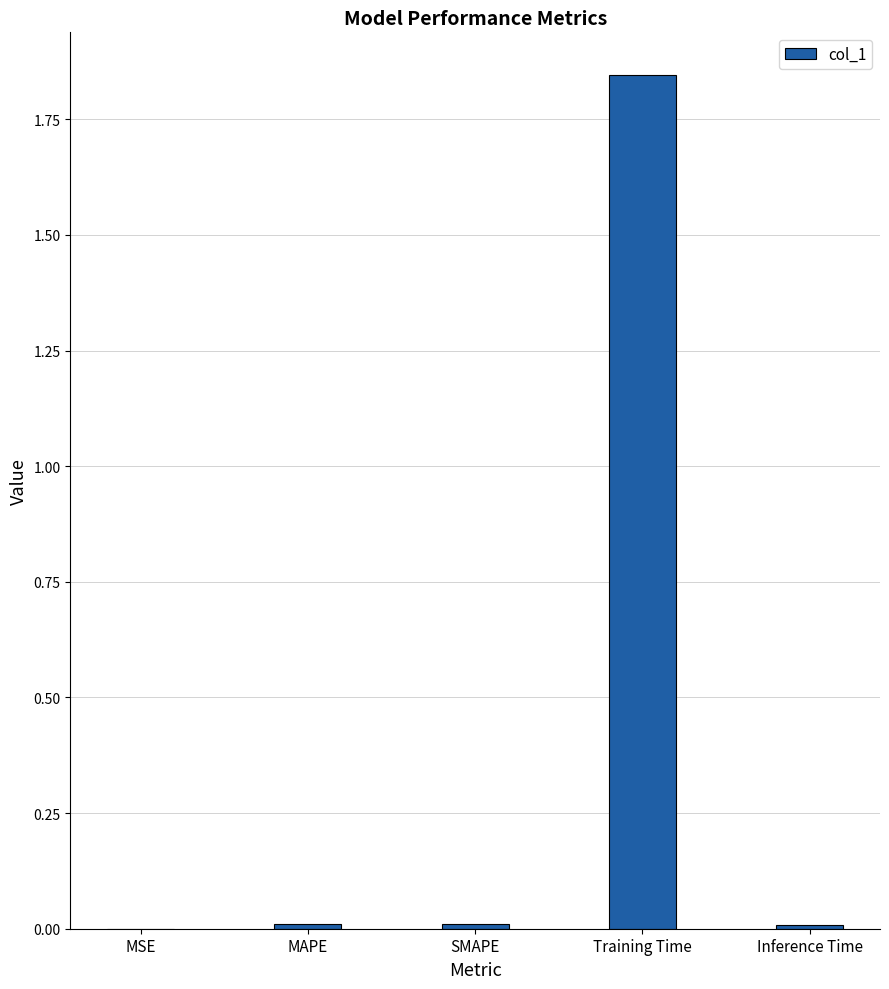

Which category has the highest value across all series?

Training Time